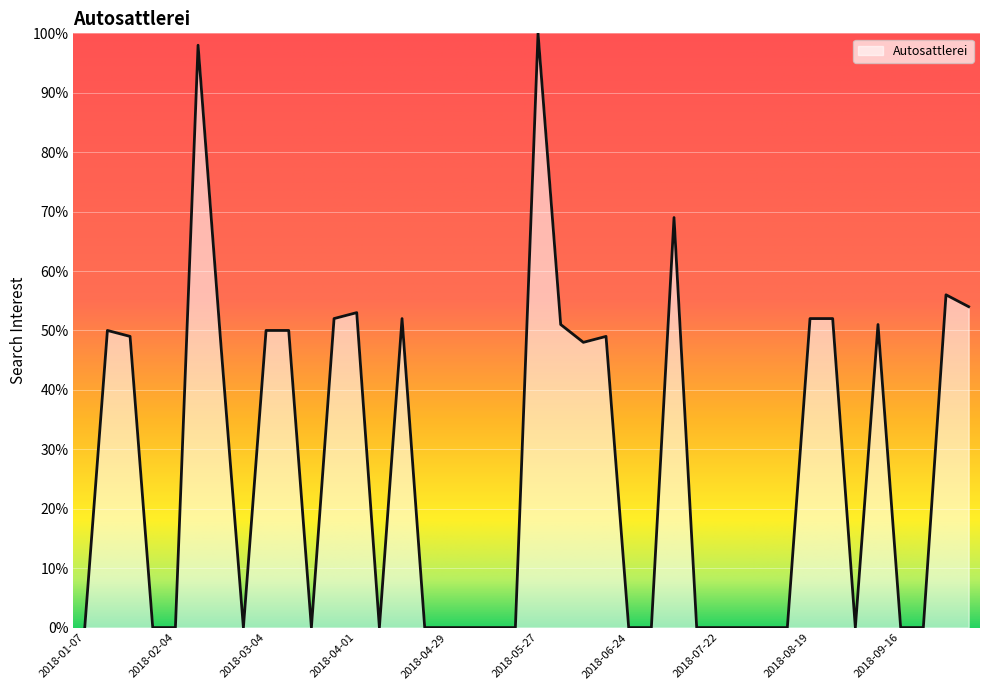

What is the difference between the maximum and minimum values?

100